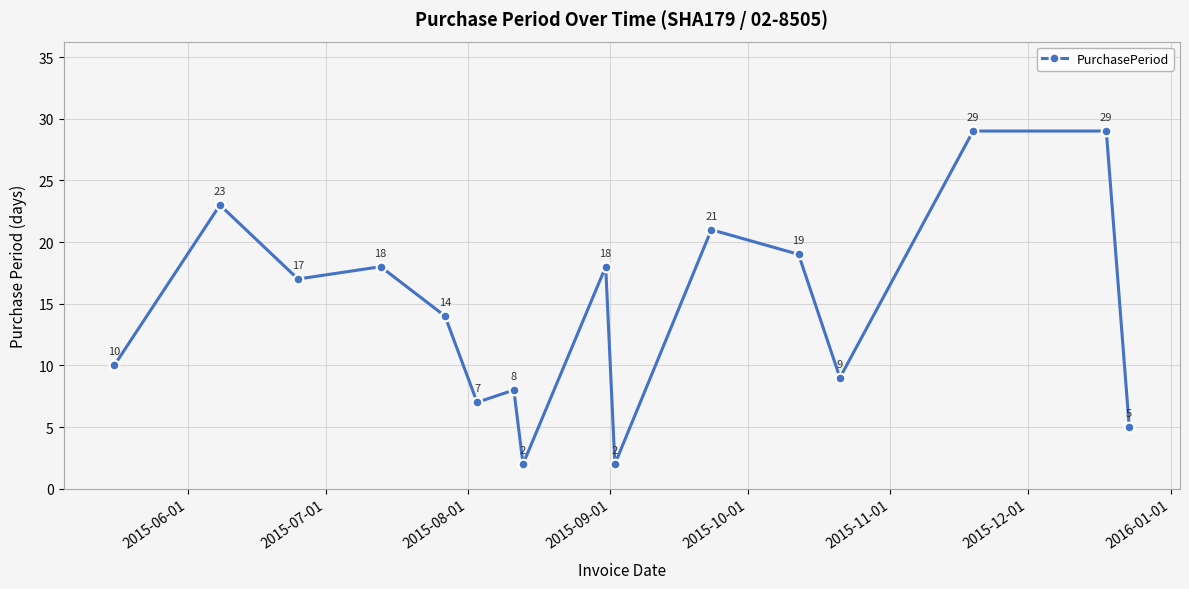

What is the greatest value displayed?

29